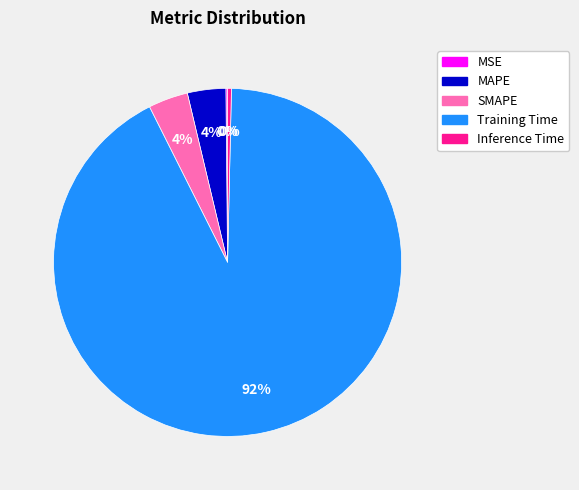

Which has a higher value, Inference Time or Training Time?

Training Time